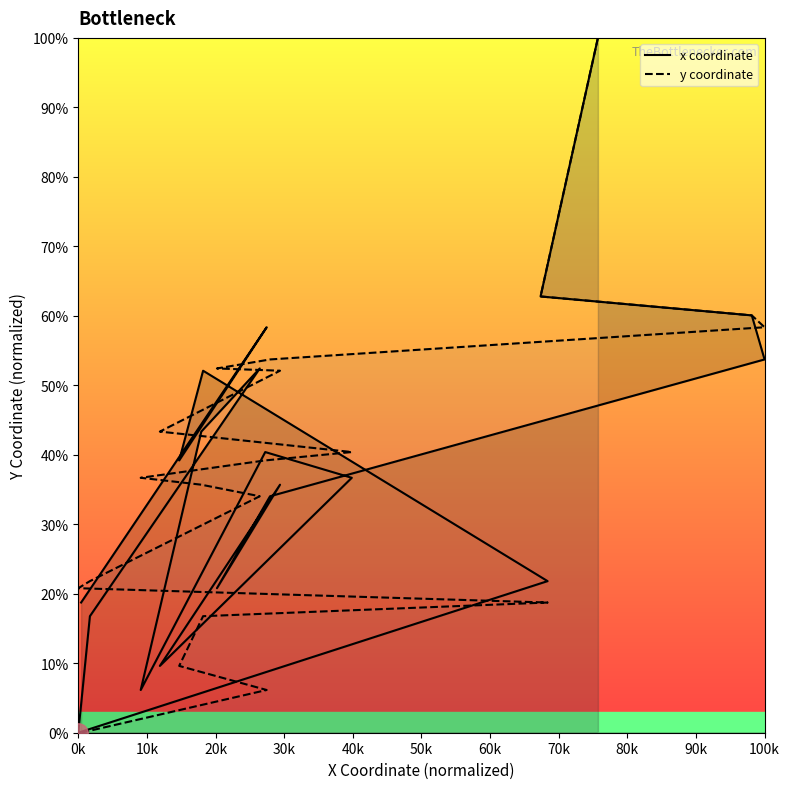

How many interior local peaks does the x coordinate series have?

5